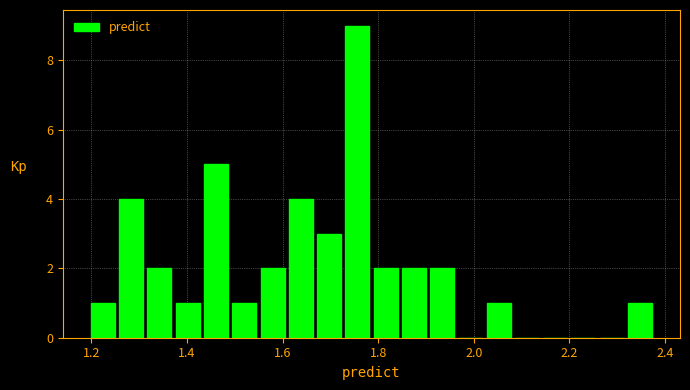

Around what value on the x-axis is the tallest bar? Give the approximate position of its centre, as read against the axis.

1.76